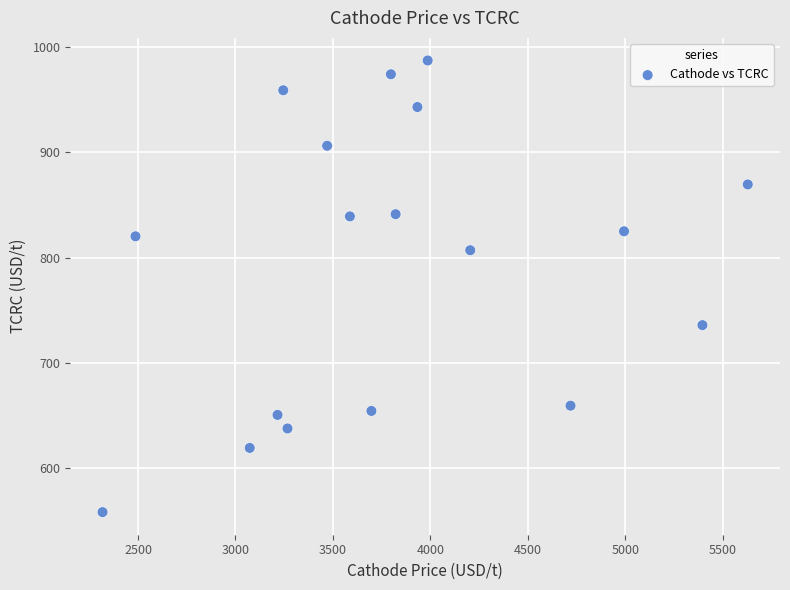

What is the range of Y values (max minus min)?

429.5